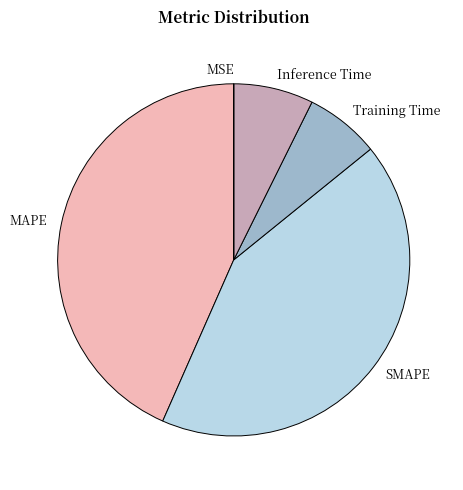

Is SMAPE the majority of the pie?

No